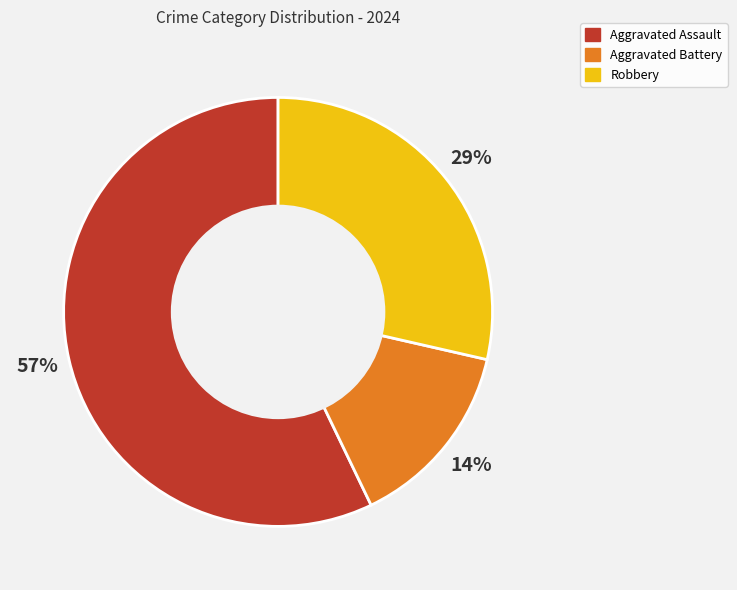

To the nearest percent, what is the difference between the largest and smallest slice percentages?

43%